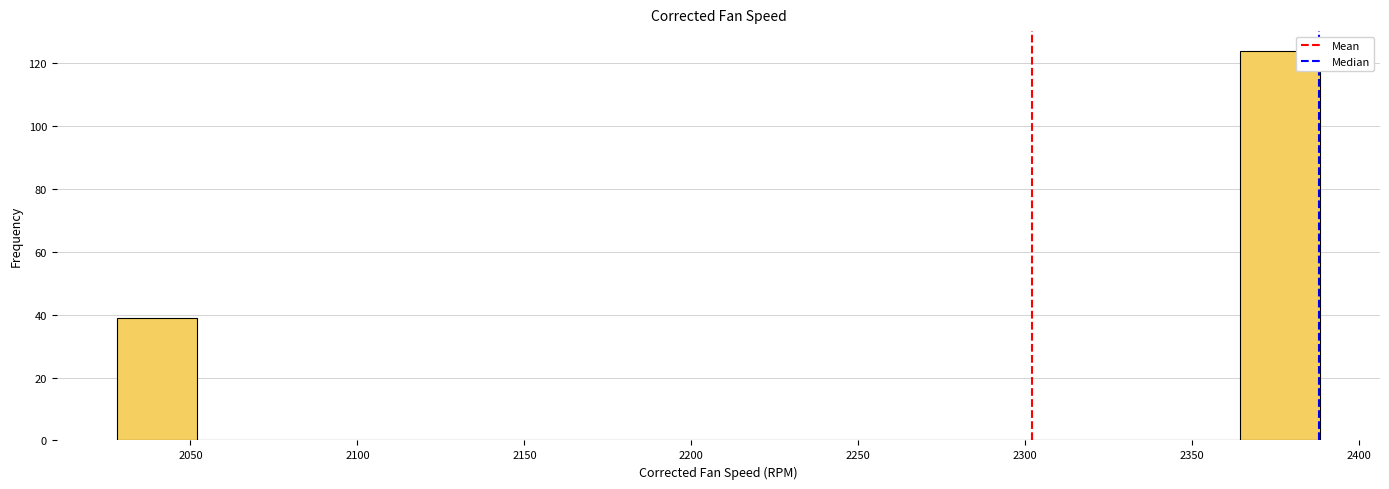

Which range on the x-axis has the tallest bar?

2365 to 2390